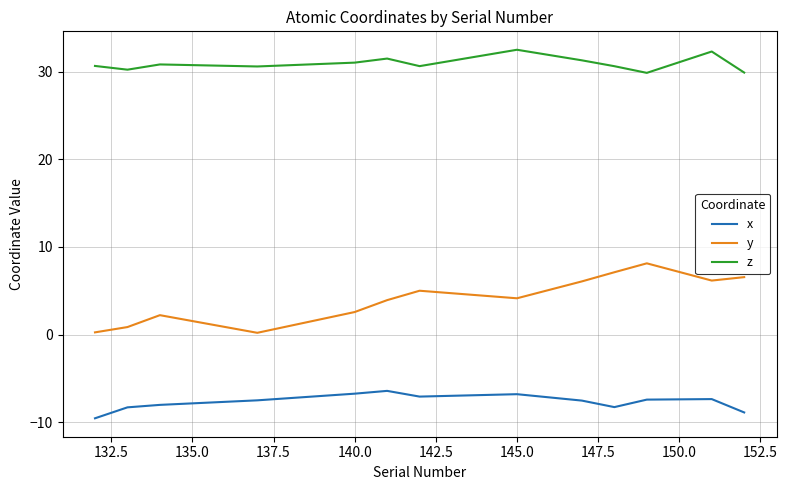

Which series has the widest spread of values?

y